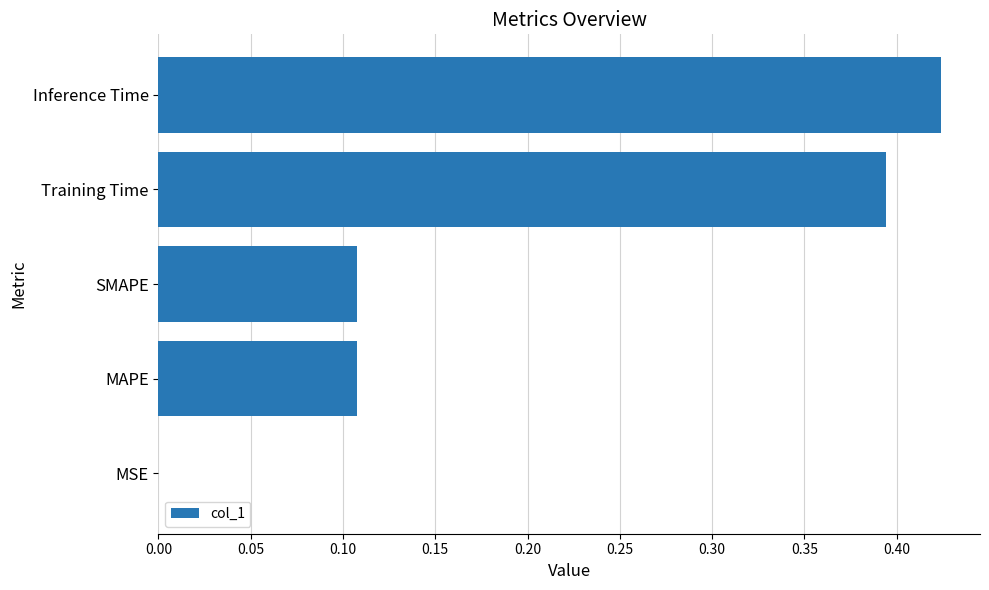

Which category has the highest value across all series?

Inference Time